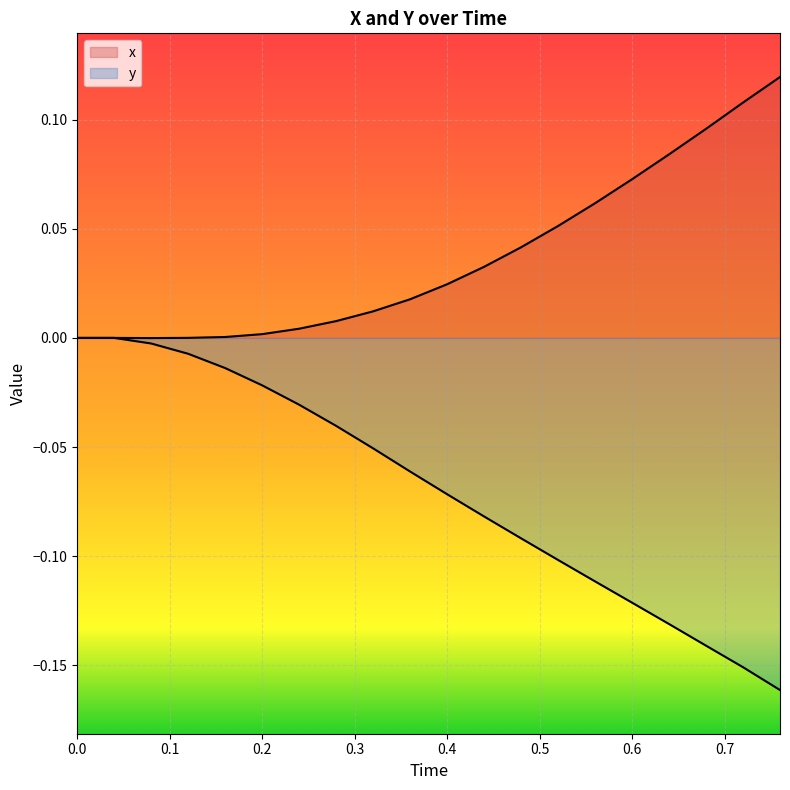

How many series are shown in this chart?

2